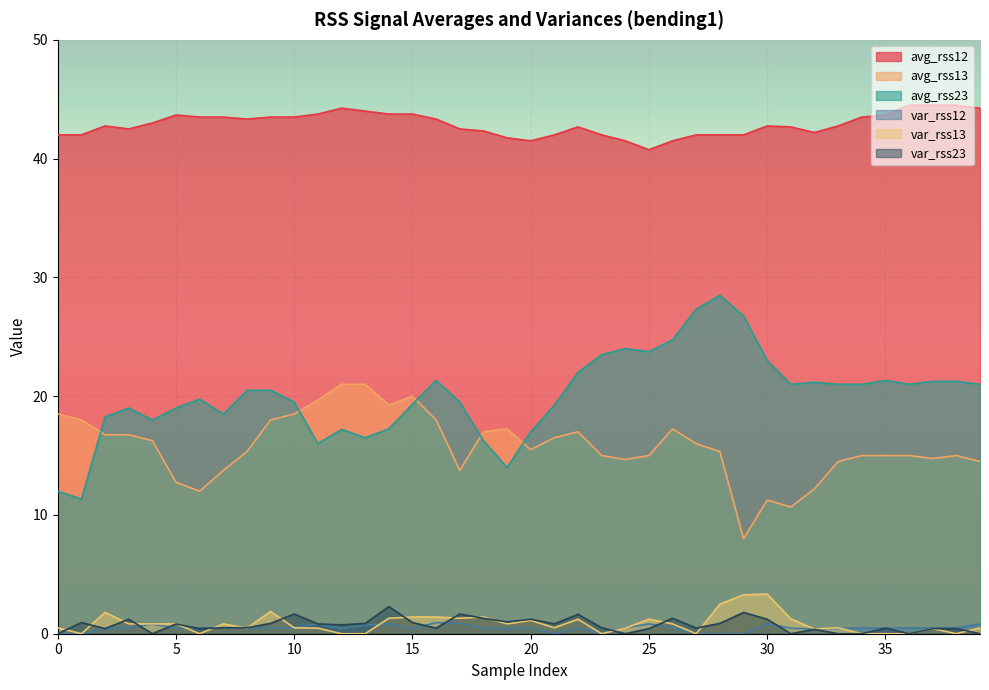

What is the value of the var_rss23 point at the 10th from the left?

0.9